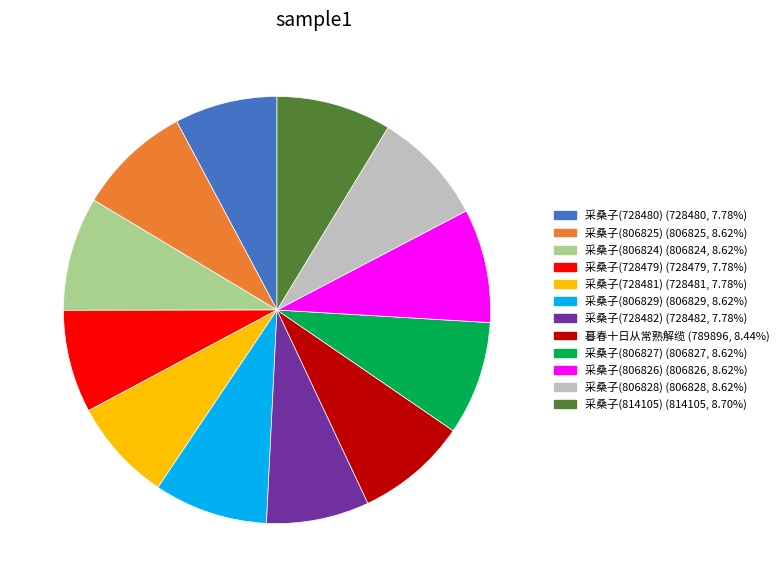

True or false: 采桑子(806825) accounts for 1% of the total.

False